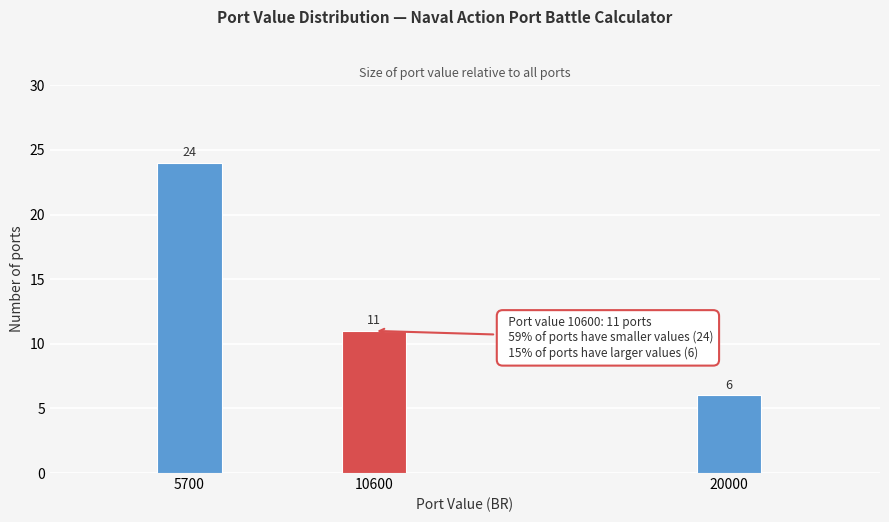

Reading left to right, extract all data points from this chart.

5700=24	10600=11	20000=6